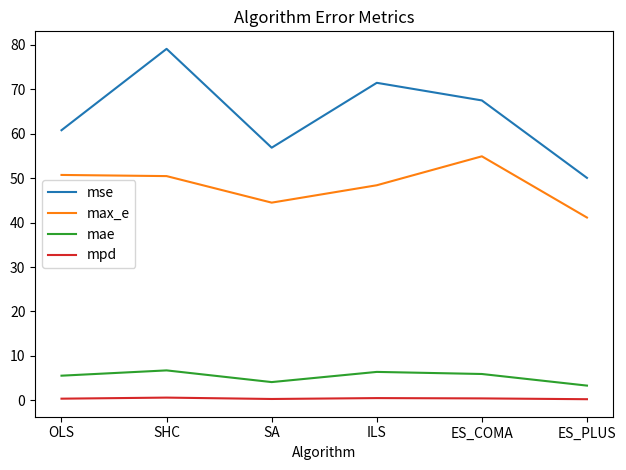

What is the difference between the highest and lowest values at ES_COMA?

67.0